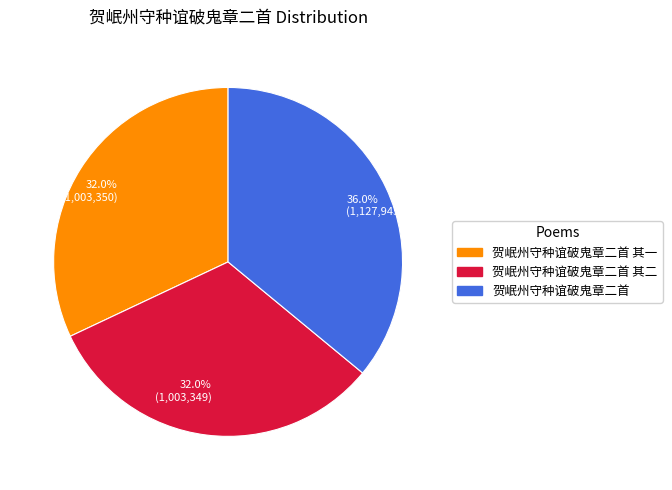

Is there a majority slice in this chart?

No